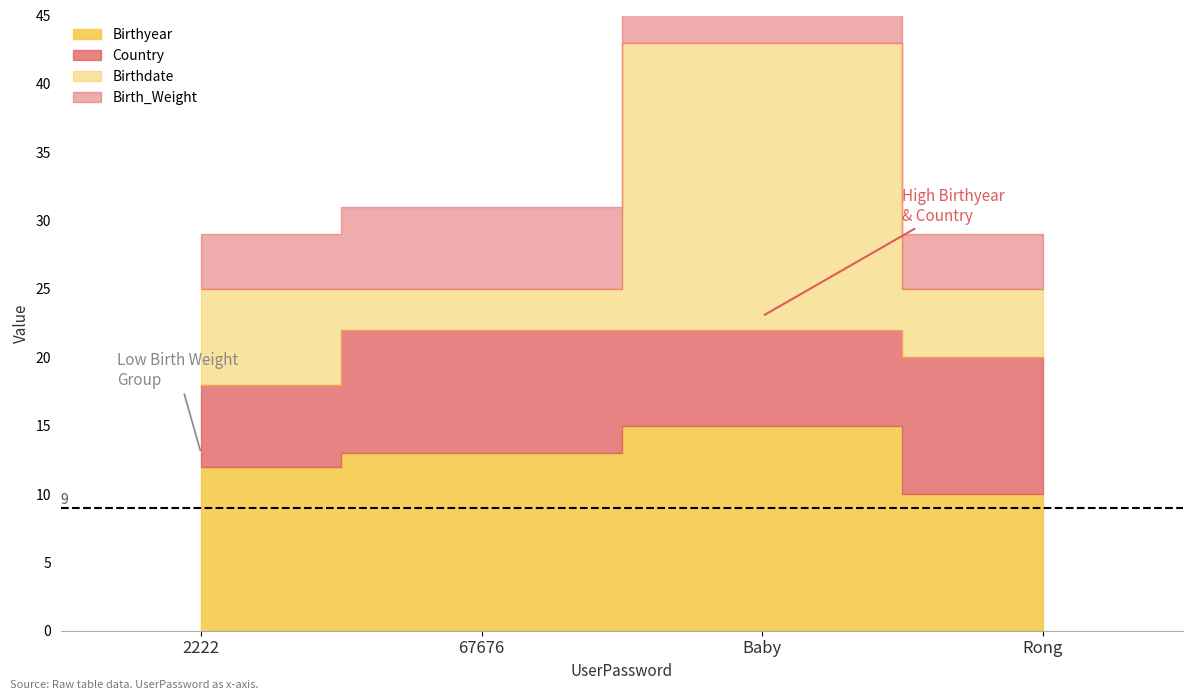

How many lines are shown in the chart?

6